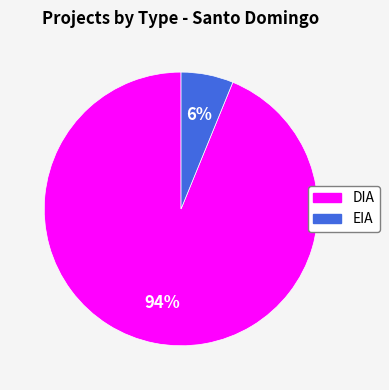

What percentage is the DIA slice, to the nearest percent?

94%